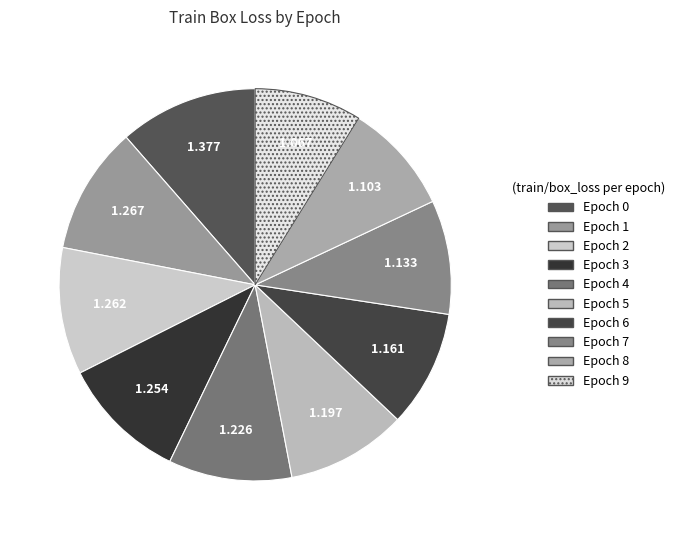

To the nearest percent, what is the average slice percentage?

10%